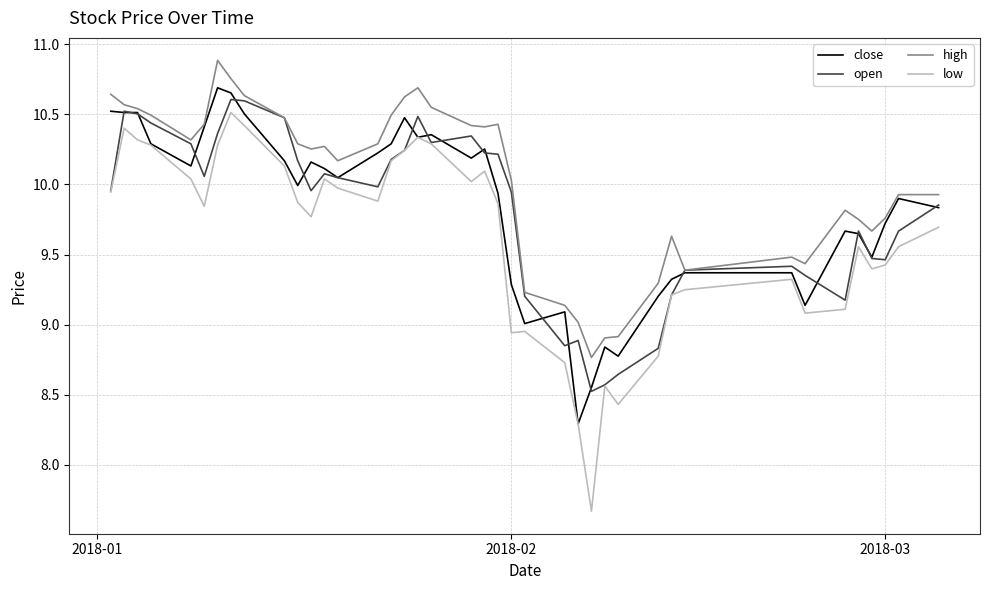

True or false: high and low cross at least once.

False